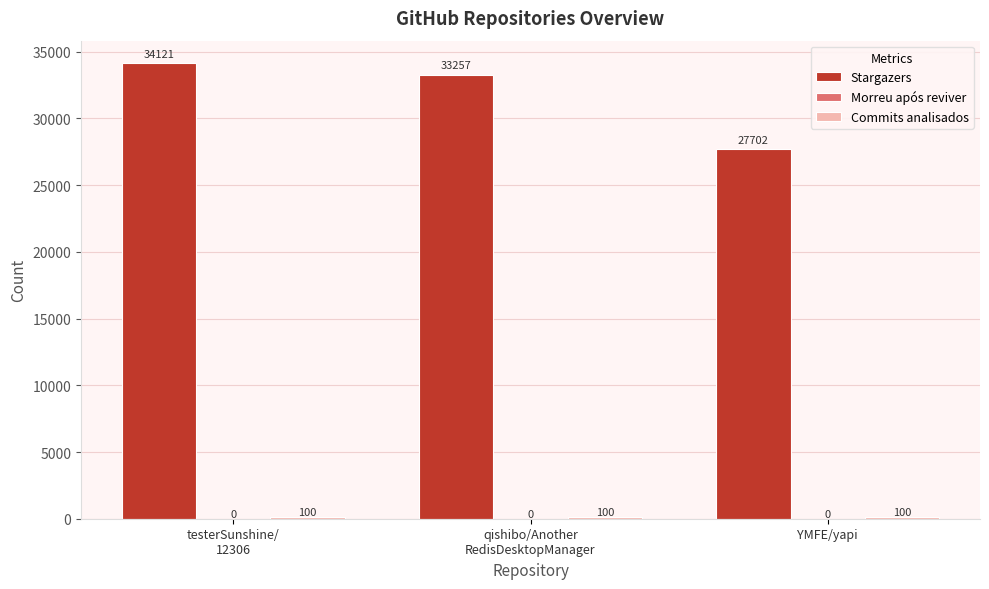

Is it true that Stargazers equals 37678 at YMFE/yapi?

False